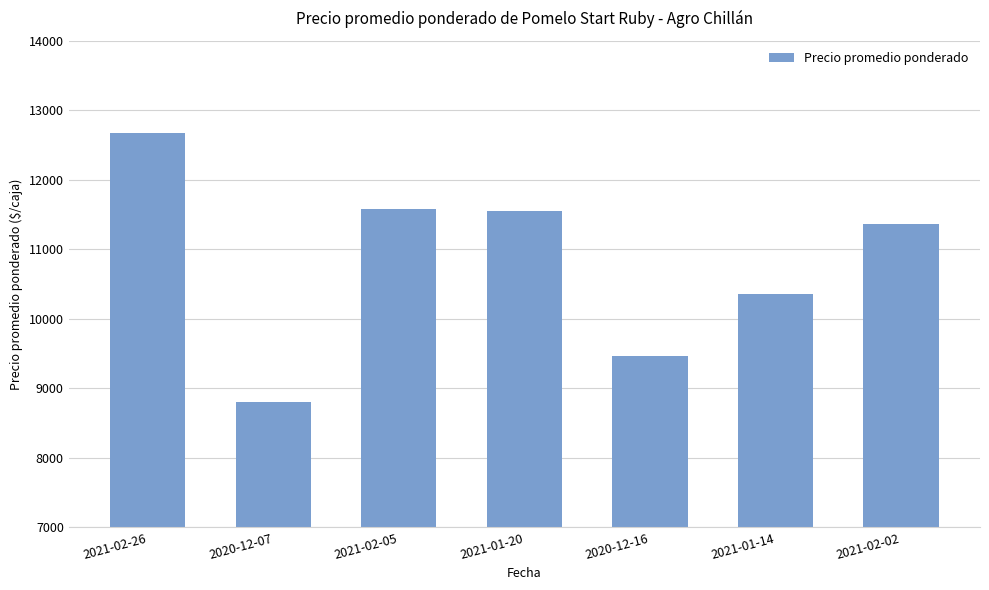

How many values are below 11364?

3